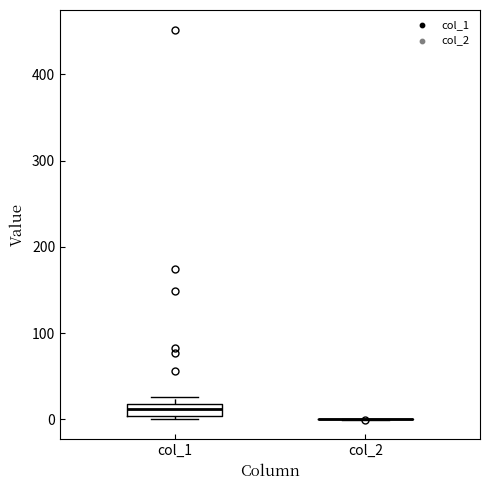

Which box is the tallest, from its lower edge to its upper edge?

col_1